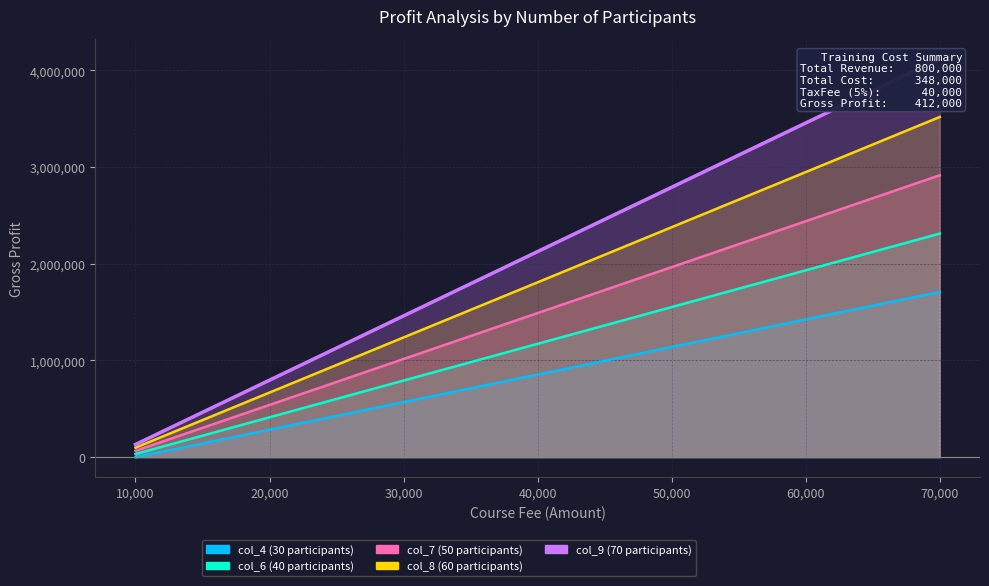

Where is col_6 (40 participants) nearest to the value 1172000?

40000